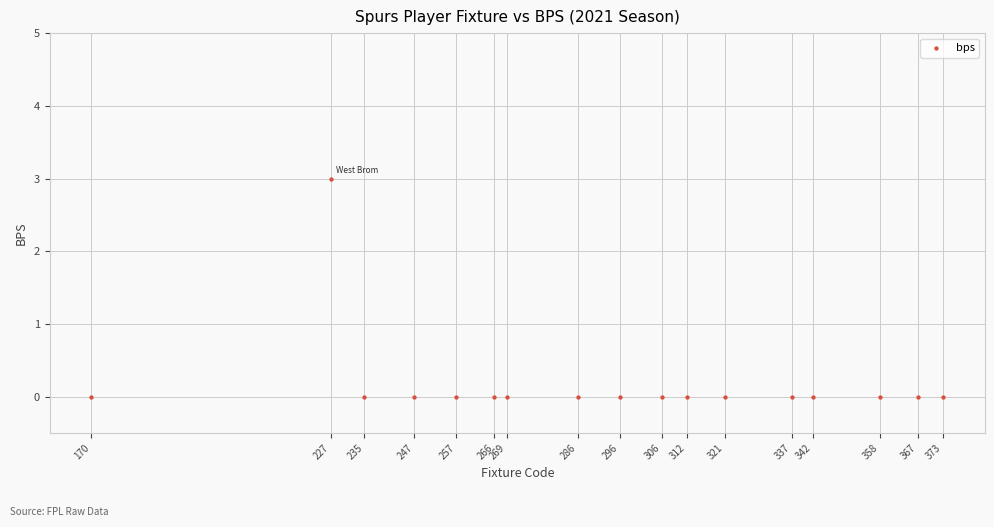

What is the range of X values (max minus min)?

203